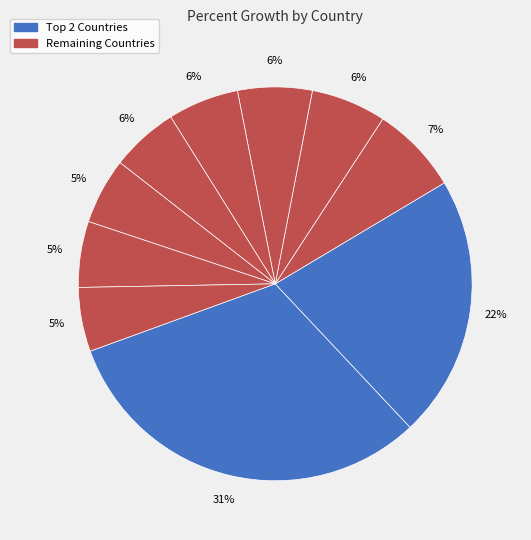

Count the number of slices in the pie.

10